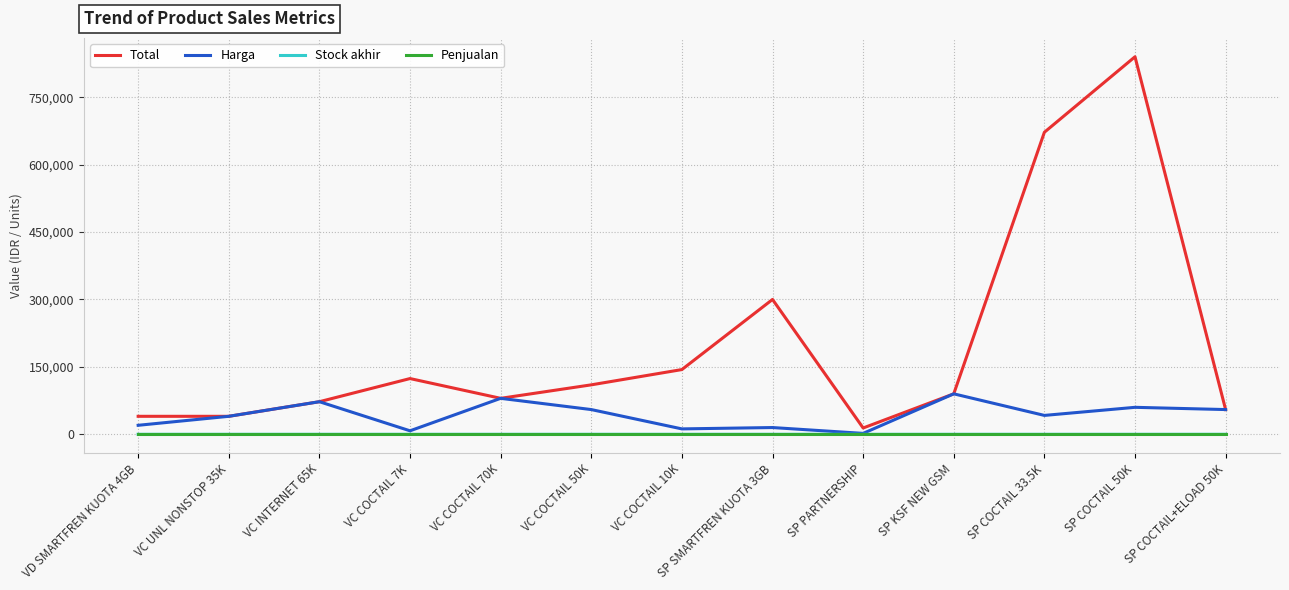

The value of Total at SP COCTAIL 33.5K is 672000. True or false?

True